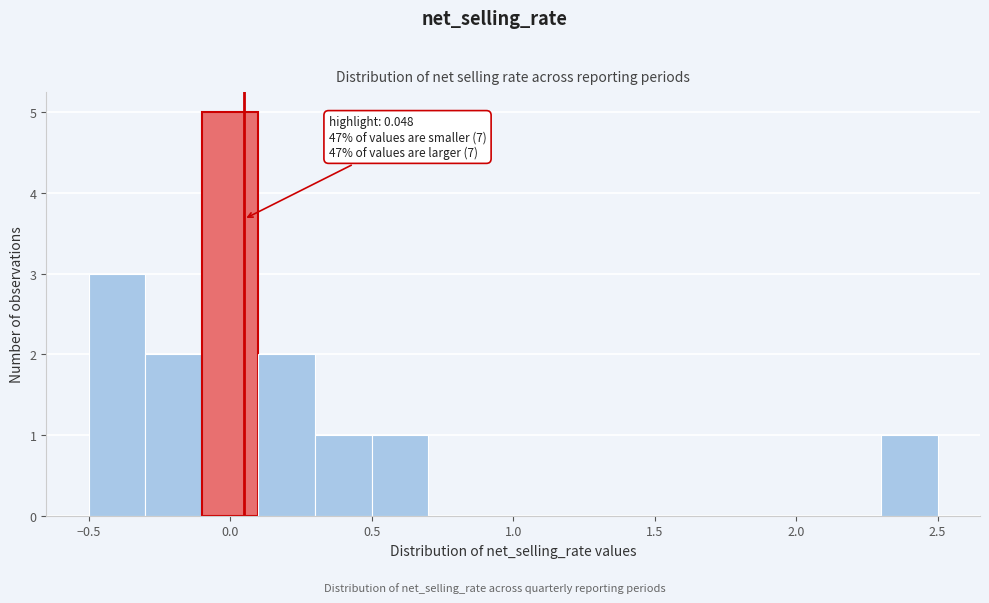

Over which range of the x-axis is the bar tallest?

-0.1 to 0.1